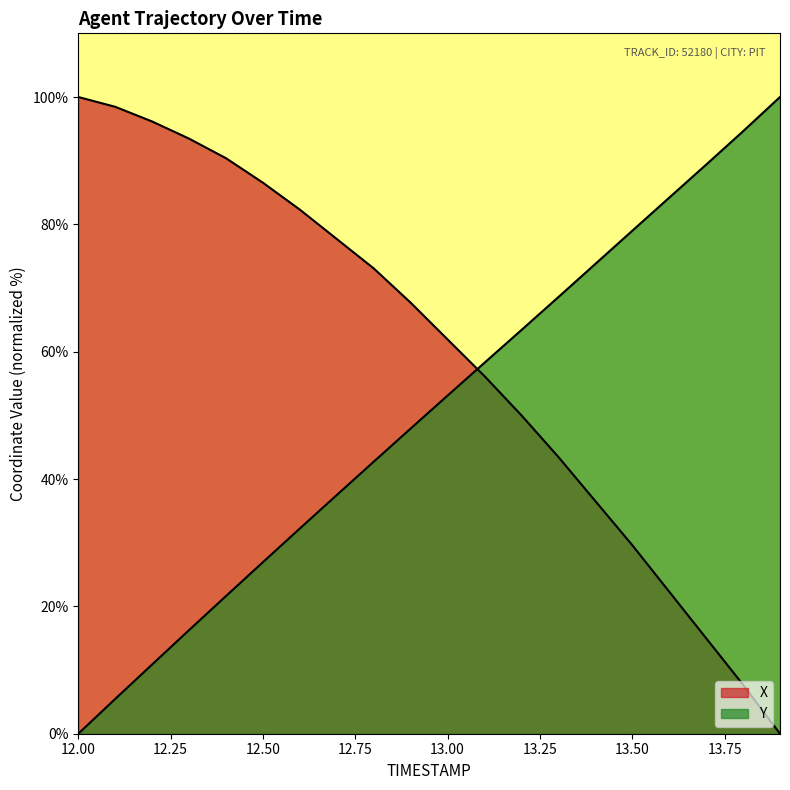

What is the maximum value for Y?

100.0